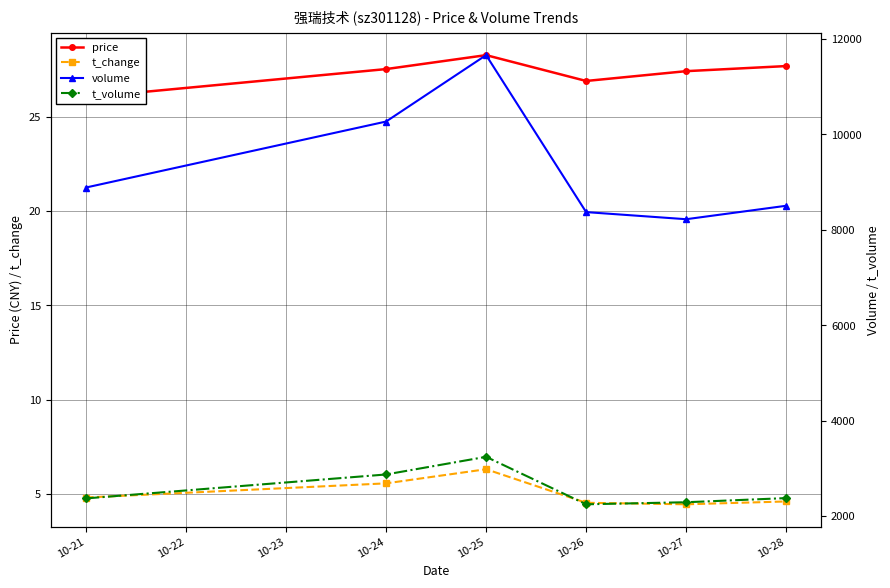

What is the value of the t_change point at the 3rd from the left?

6.3